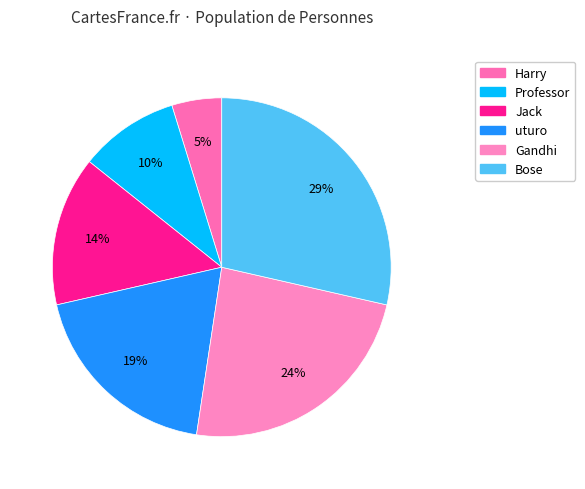

To the nearest percent, what is the difference between the largest and smallest slice percentages?

24%